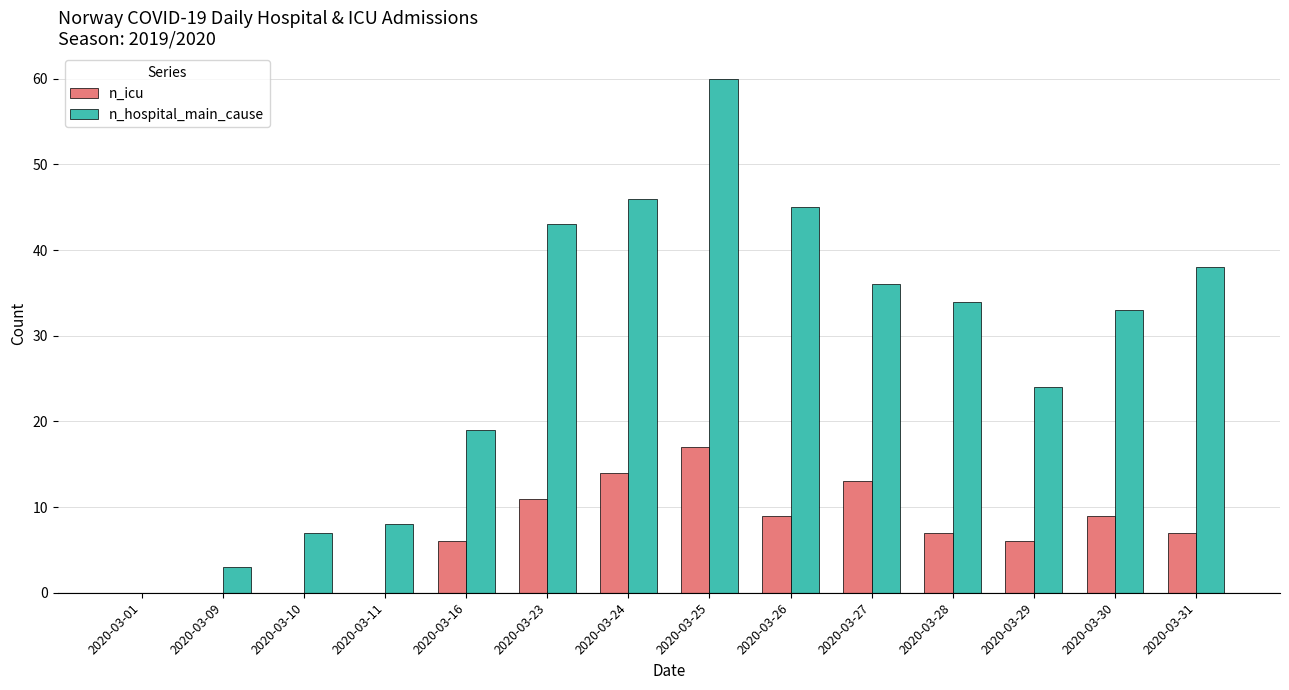

What is the total value across all series at 2020-03-25?

77